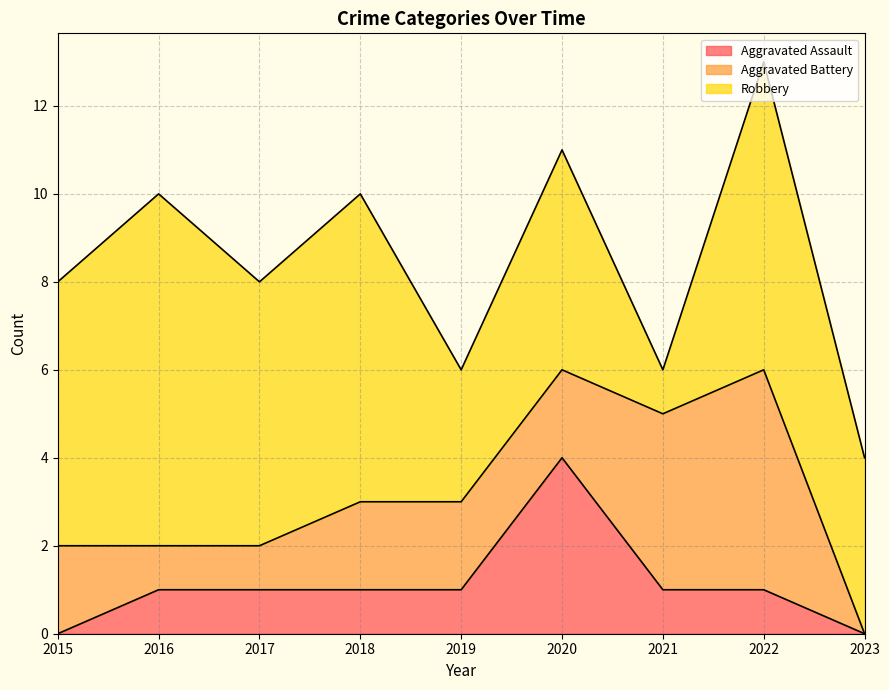

What is the difference between the maximum and minimum values in the Aggravated Assault series?

4